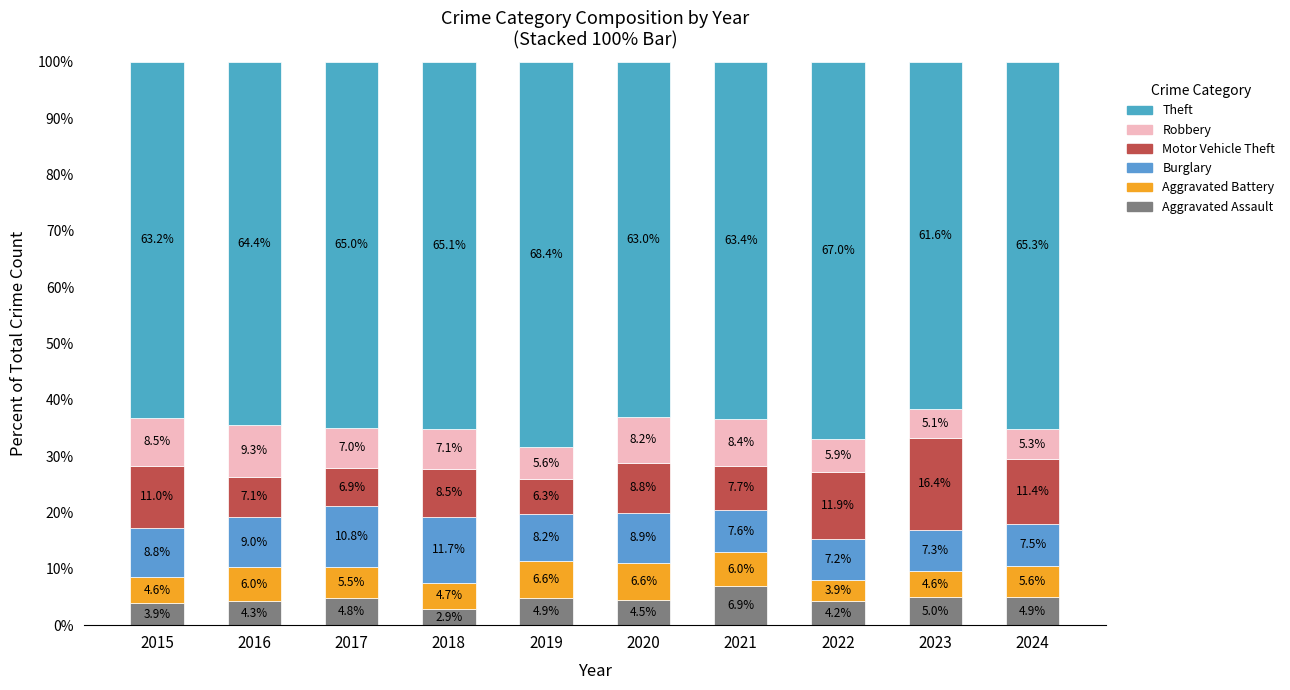

What is the difference between the maximum and minimum values in the Theft series?

6.8